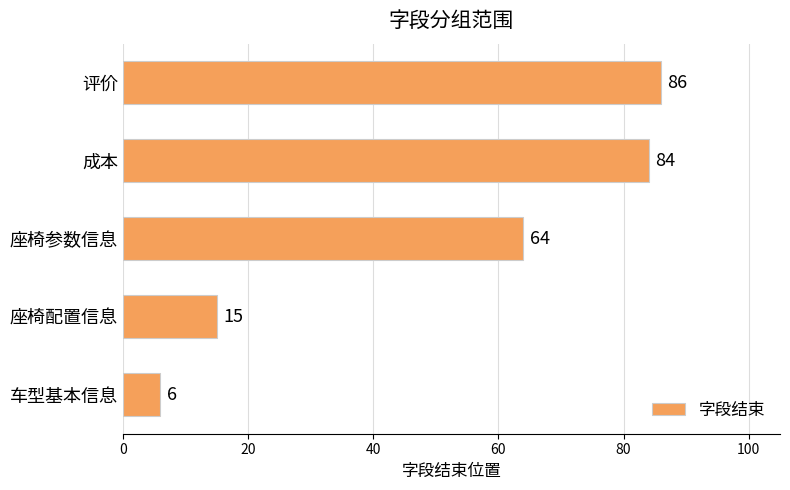

Reading top to bottom, transcribe all the data shown in this chart.

评价=86	成本=84	座椅参数信息=64	座椅配置信息=15	车型基本信息=6